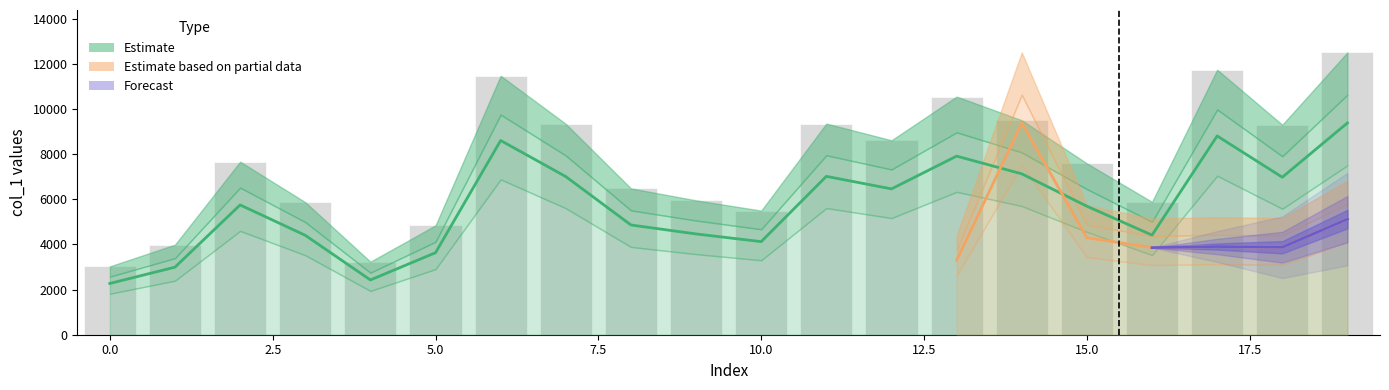

Approximately how many times larger is the value at 4 compared to 16?

0.5